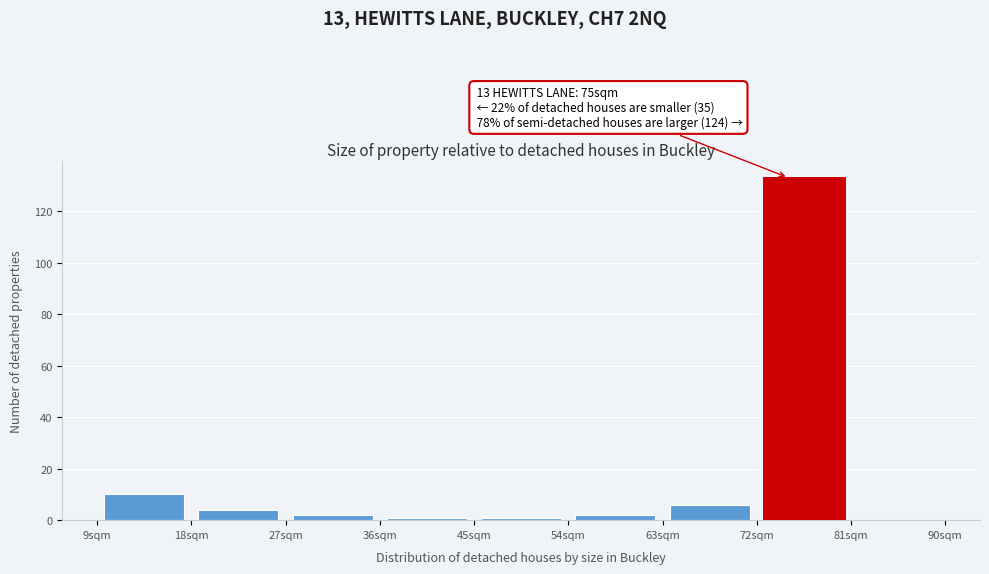

Over which range of the x-axis is the bar tallest?

72 to 81